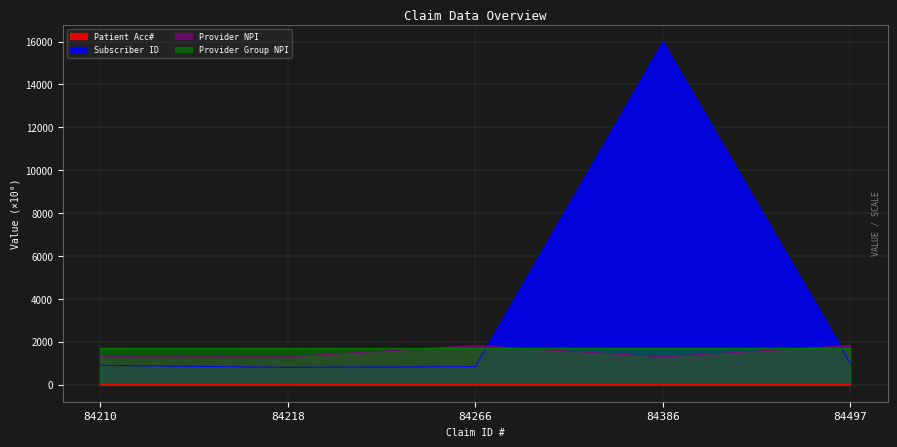

Count the number of data series in this chart.

4